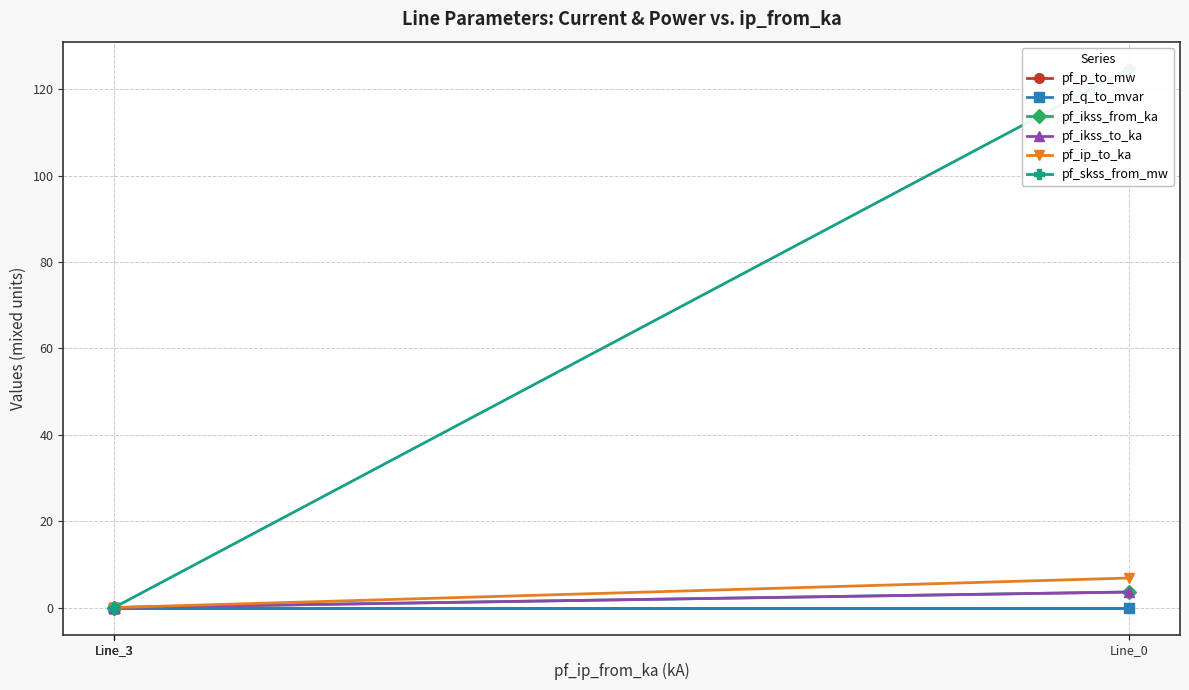

True or false: pf_skss_from_mw and pf_ip_to_ka cross at least once.

False